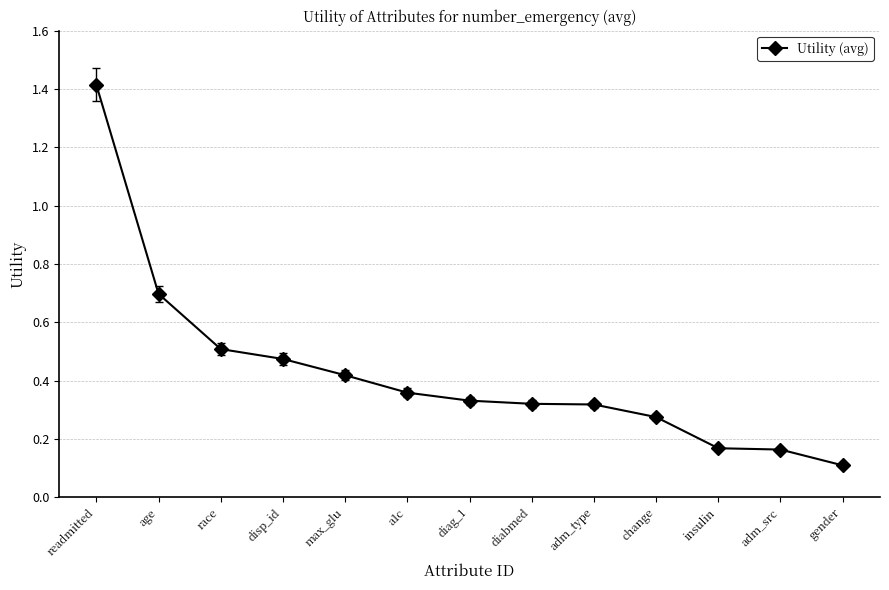

What is the change in value from age to gender?

-0.6